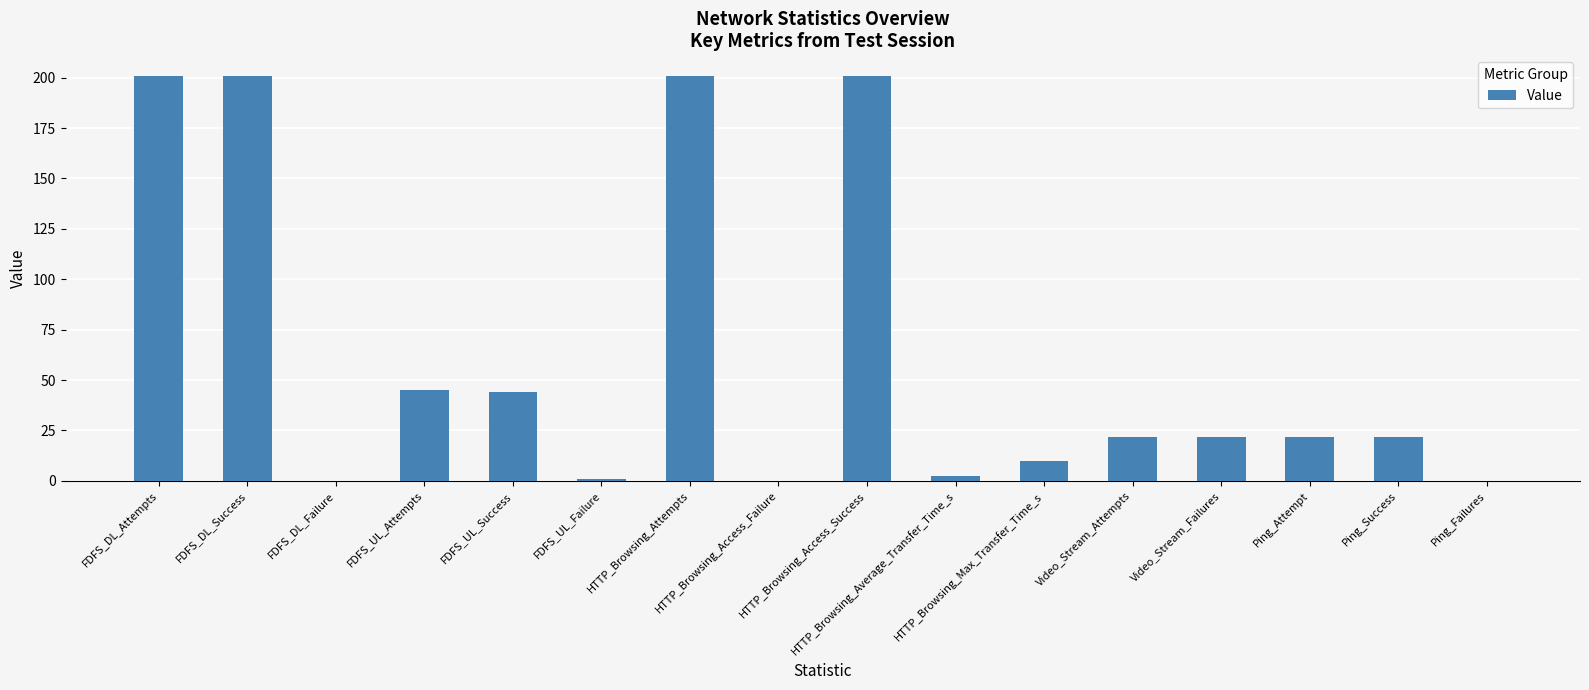

What is the greatest value displayed?

201.0